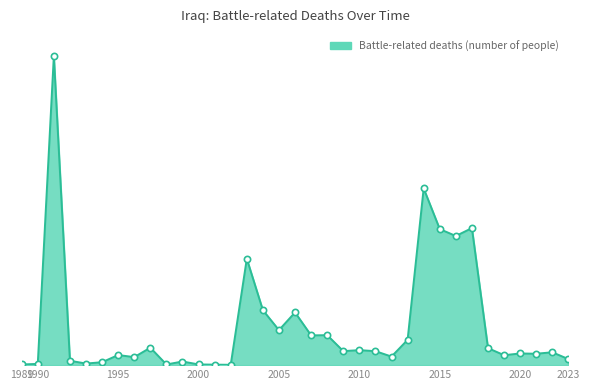

Does the chart have visible grid lines?

No